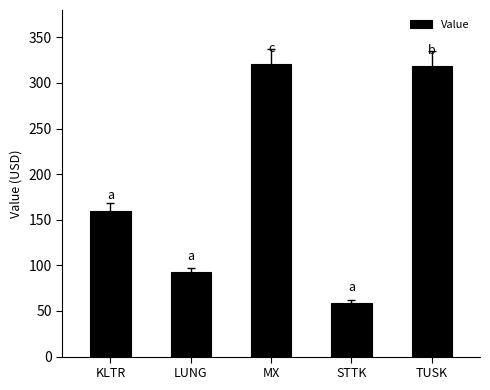

What is the ratio of the value at STTK to the value at TUSK?

0.2